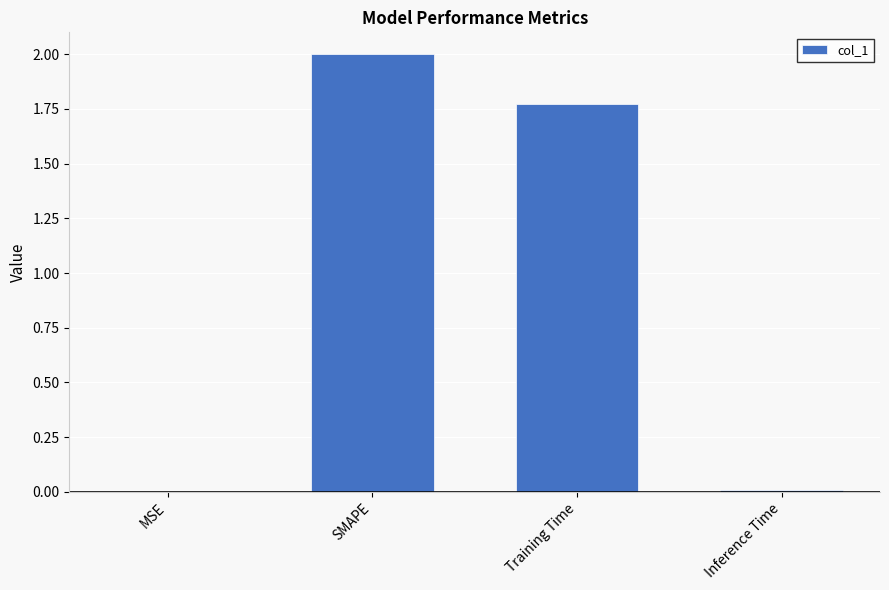

Which has a higher value, Inference Time or SMAPE?

SMAPE